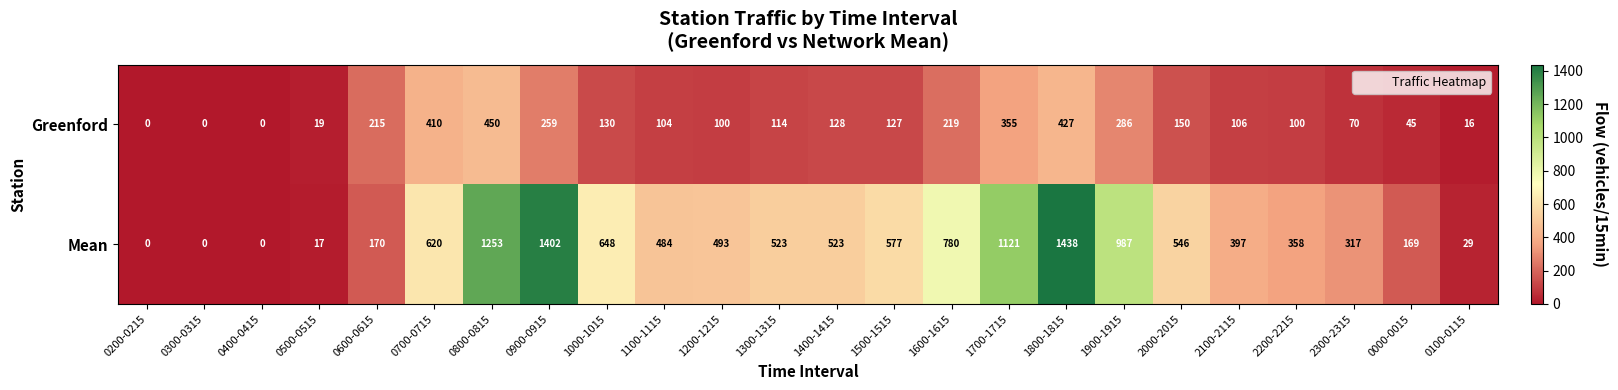

Which series has the largest total across all categories?

Mean